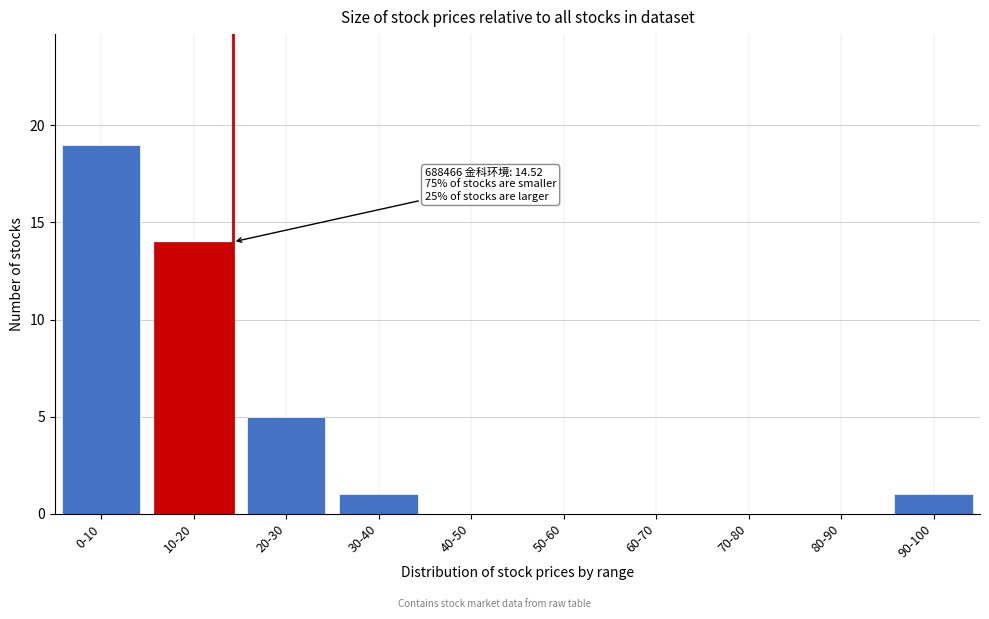

Reading right to left, list all the values displayed in this chart.

90-100=1	80-90=0	70-80=0	60-70=0	50-60=0	40-50=0	30-40=1	20-30=5	10-20=14	0-10=19